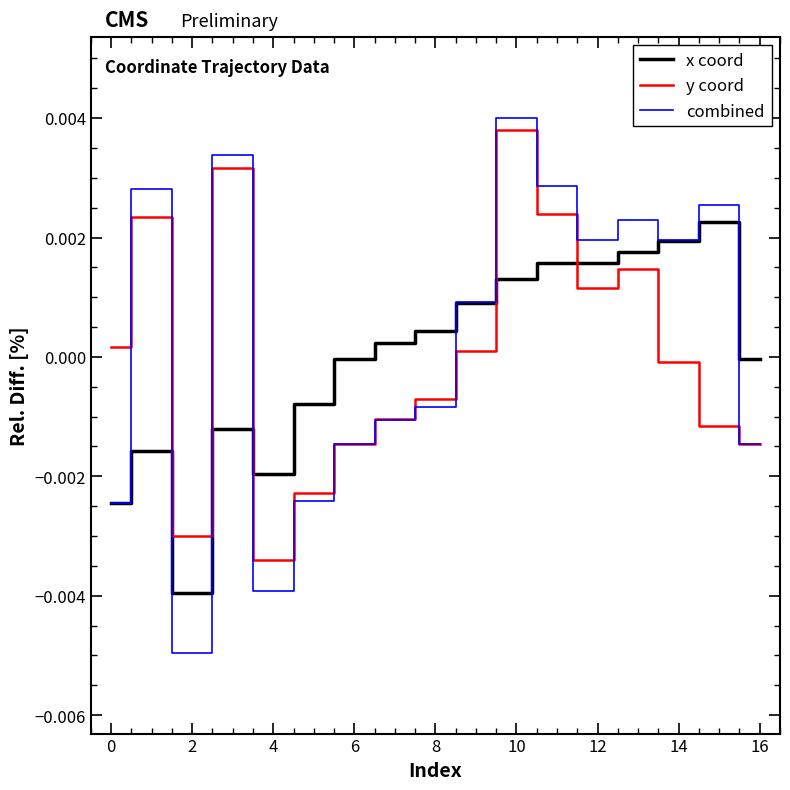

Which series has the largest range (max minus min)?

combined